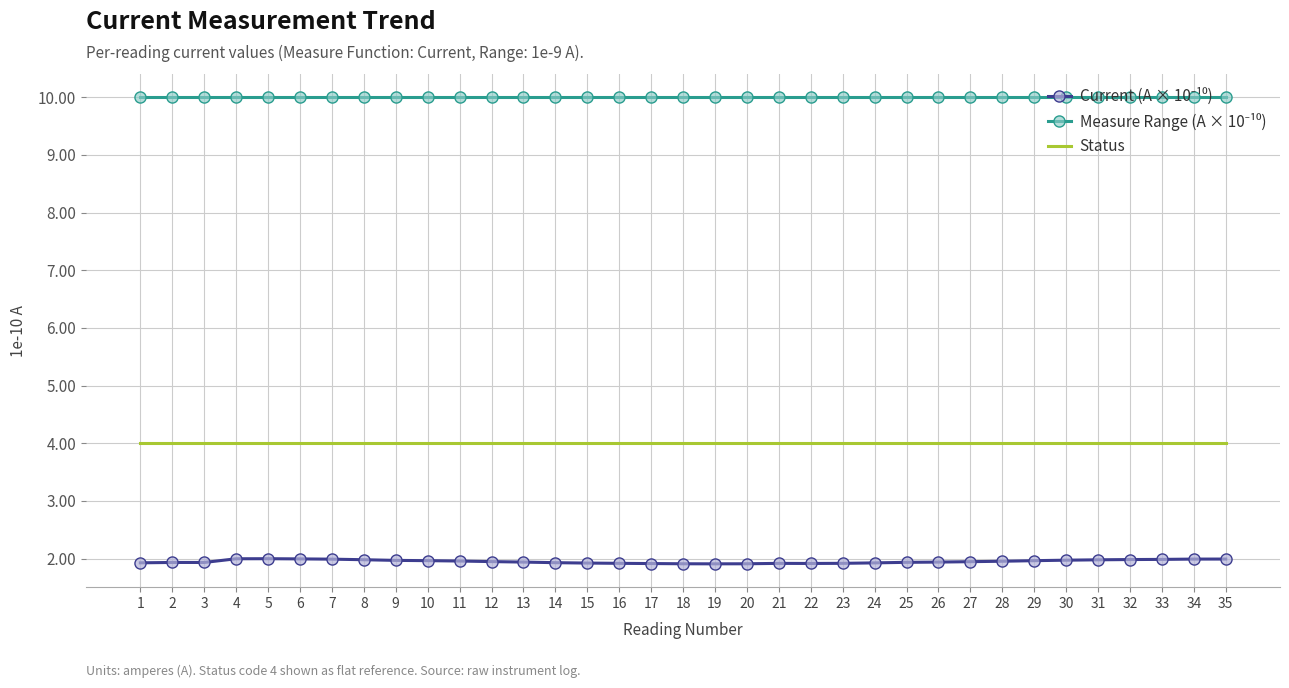

What is the total value across all series at 21?

15.9